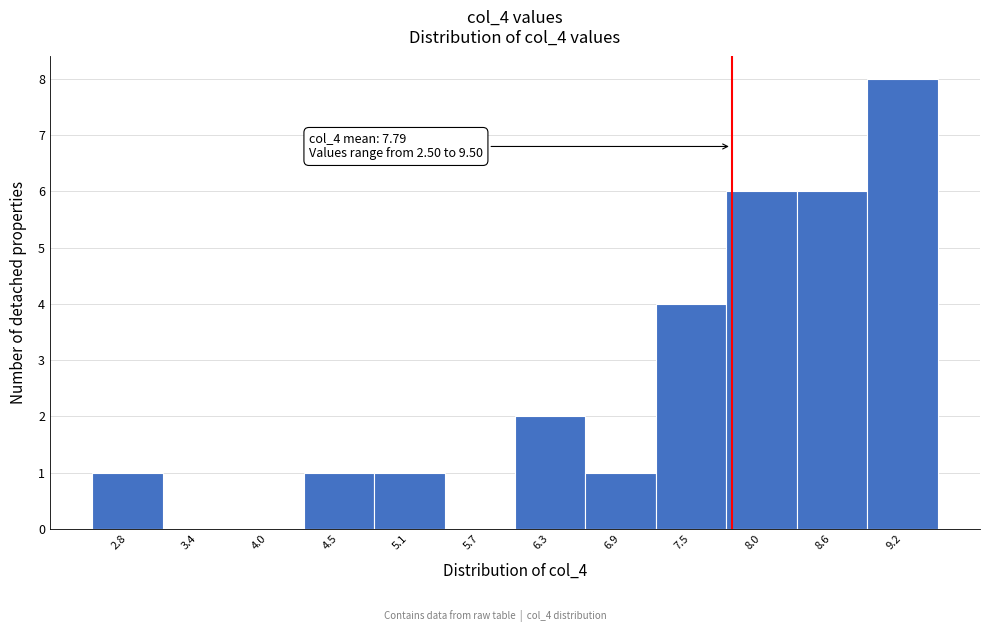

Which range on the x-axis has the tallest bar?

8.9 to 9.5